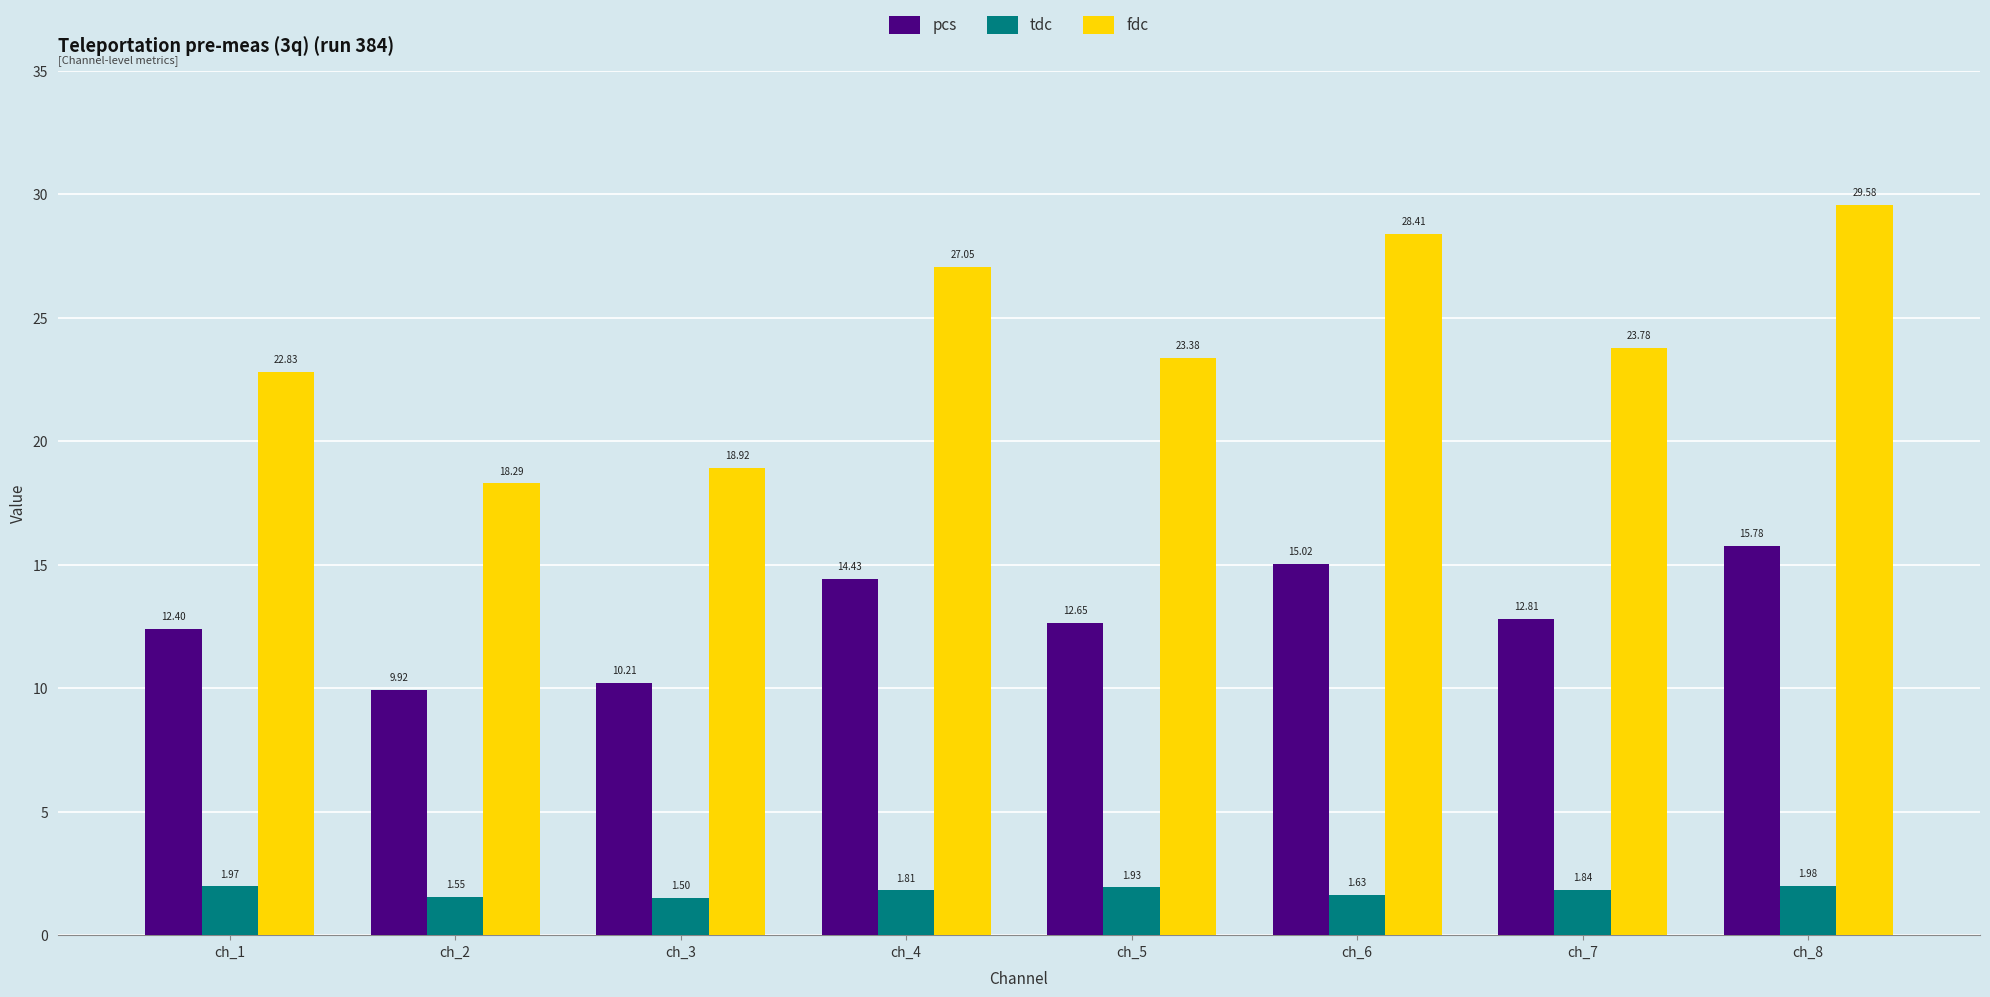

What are all the series names shown in the legend?

pcs, tdc, fdc